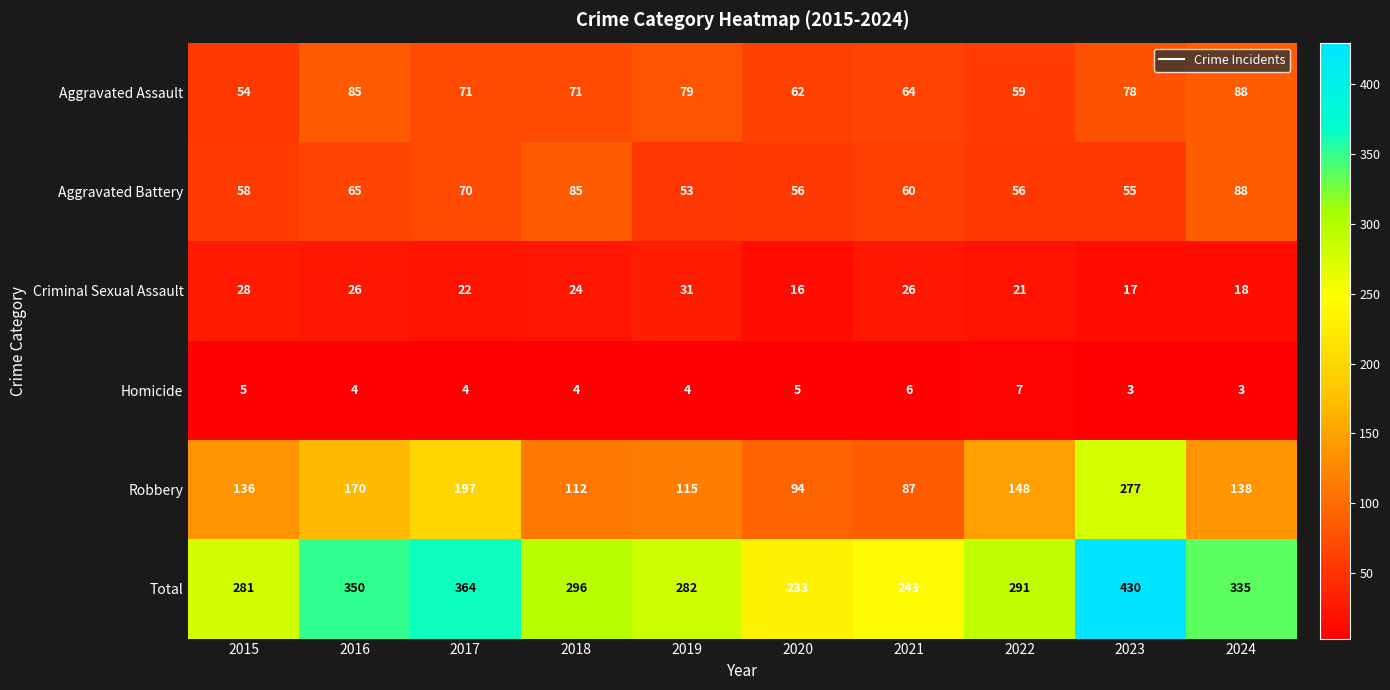

What is the minimum value shown in the chart?

3